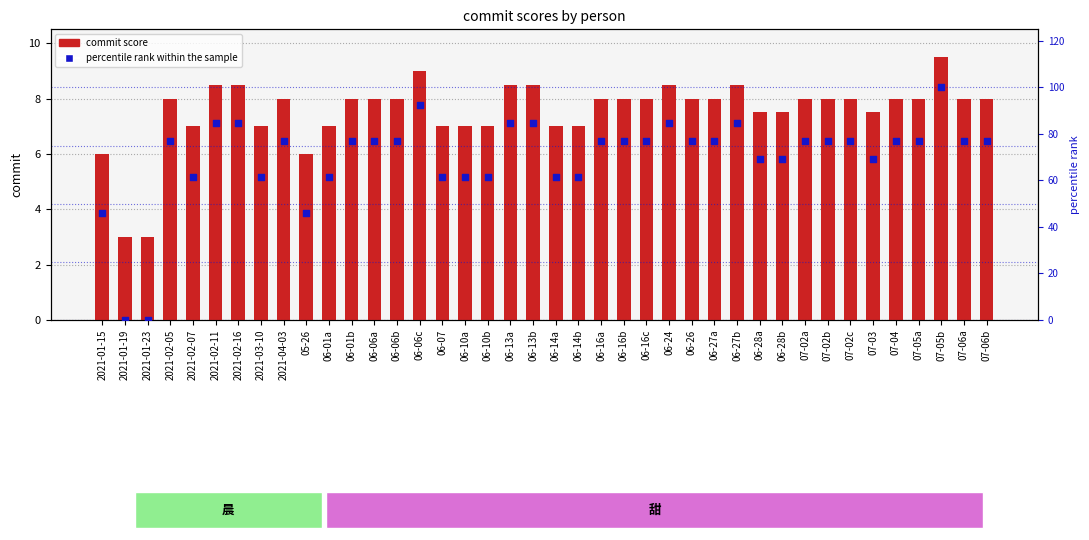

Which series has the largest Y range (max minus min)?

percentile rank within the sample